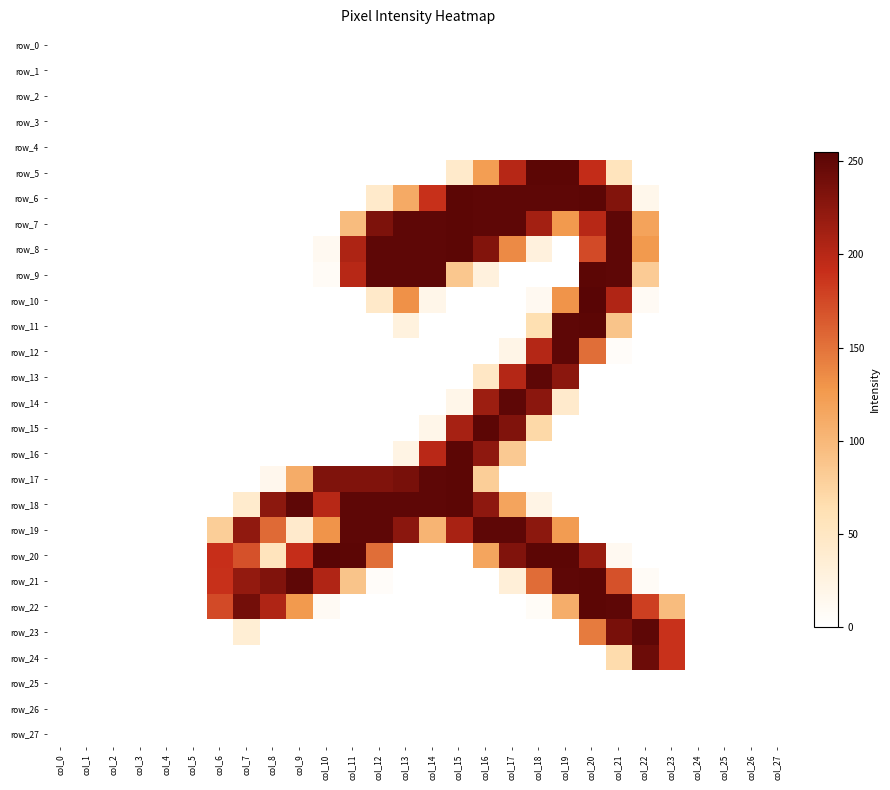

Reading left to right, what are all the values shown in this chart?

row_0: col_0=0	col_1=0	col_2=0	col_3=0	col_4=0	col_5=0	col_6=0	col_7=0	col_8=0	col_9=0	col_10=0	col_11=0	col_12=0	col_13=0	col_14=0	col_15=0	col_16=0	col_17=0	col_18=0	col_19=0	col_20=0	col_21=0	col_22=0	col_23=0	col_24=0	col_25=0	col_26=0	col_27=0
row_1: col_0=0	col_1=0	col_2=0	col_3=0	col_4=0	col_5=0	col_6=0	col_7=0	col_8=0	col_9=0	col_10=0	col_11=0	col_12=0	col_13=0	col_14=0	col_15=0	col_16=0	col_17=0	col_18=0	col_19=0	col_20=0	col_21=0	col_22=0	col_23=0	col_24=0	col_25=0	col_26=0	col_27=0
row_2: col_0=0	col_1=0	col_2=0	col_3=0	col_4=0	col_5=0	col_6=0	col_7=0	col_8=0	col_9=0	col_10=0	col_11=0	col_12=0	col_13=0	col_14=0	col_15=0	col_16=0	col_17=0	col_18=0	col_19=0	col_20=0	col_21=0	col_22=0	col_23=0	col_24=0	col_25=0	col_26=0	col_27=0
row_3: col_0=0	col_1=0	col_2=0	col_3=0	col_4=0	col_5=0	col_6=0	col_7=0	col_8=0	col_9=0	col_10=0	col_11=0	col_12=0	col_13=0	col_14=0	col_15=0	col_16=0	col_17=0	col_18=0	col_19=0	col_20=0	col_21=0	col_22=0	col_23=0	col_24=0	col_25=0	col_26=0	col_27=0
row_4: col_0=0	col_1=0	col_2=0	col_3=0	col_4=0	col_5=0	col_6=0	col_7=0	col_8=0	col_9=0	col_10=0	col_11=0	col_12=0	col_13=0	col_14=0	col_15=0	col_16=0	col_17=0	col_18=0	col_19=0	col_20=0	col_21=0	col_22=0	col_23=0	col_24=0	col_25=0	col_26=0	col_27=0
row_5: col_0=0	col_1=0	col_2=0	col_3=0	col_4=0	col_5=0	col_6=0	col_7=0	col_8=0	col_9=0	col_10=0	col_11=0	col_12=0	col_13=0	col_14=0	col_15=43	col_16=123	col_17=201	col_18=253	col_19=253	col_20=193	col_21=55	col_22=0	col_23=0	col_24=0	col_25=0	col_26=0	col_27=0
row_6: col_0=0	col_1=0	col_2=0	col_3=0	col_4=0	col_5=0	col_6=0	col_7=0	col_8=0	col_9=0	col_10=0	col_11=0	col_12=43	col_13=112	col_14=190	col_15=253	col_16=252	col_17=252	col_18=252	col_19=252	col_20=253	col_21=231	col_22=16	col_23=0	col_24=0	col_25=0	col_26=0	col_27=0
row_7: col_0=0	col_1=0	col_2=0	col_3=0	col_4=0	col_5=0	col_6=0	col_7=0	col_8=0	col_9=0	col_10=0	col_11=96	col_12=234	col_13=252	col_14=252	col_15=253	col_16=252	col_17=252	col_18=212	col_19=126	col_20=200	col_21=252	col_22=118	col_23=0	col_24=0	col_25=0	col_26=0	col_27=0
row_8: col_0=0	col_1=0	col_2=0	col_3=0	col_4=0	col_5=0	col_6=0	col_7=0	col_8=0	col_9=0	col_10=11	col_11=206	col_12=252	col_13=252	col_14=252	col_15=253	col_16=231	col_17=136	col_18=28	col_19=0	col_20=174	col_21=252	col_22=126	col_23=0	col_24=0	col_25=0	col_26=0	col_27=0
row_9: col_0=0	col_1=0	col_2=0	col_3=0	col_4=0	col_5=0	col_6=0	col_7=0	col_8=0	col_9=0	col_10=7	col_11=200	col_12=252	col_13=252	col_14=252	col_15=86	col_16=28	col_17=0	col_18=0	col_19=0	col_20=253	col_21=252	col_22=82	col_23=0	col_24=0	col_25=0	col_26=0	col_27=0
row_10: col_0=0	col_1=0	col_2=0	col_3=0	col_4=0	col_5=0	col_6=0	col_7=0	col_8=0	col_9=0	col_10=0	col_11=0	col_12=45	col_13=132	col_14=18	col_15=0	col_16=0	col_17=0	col_18=11	col_19=130	col_20=255	col_21=204	col_22=9	col_23=0	col_24=0	col_25=0	col_26=0	col_27=0
row_11: col_0=0	col_1=0	col_2=0	col_3=0	col_4=0	col_5=0	col_6=0	col_7=0	col_8=0	col_9=0	col_10=0	col_11=0	col_12=0	col_13=27	col_14=0	col_15=0	col_16=0	col_17=0	col_18=64	col_19=252	col_20=253	col_21=89	col_22=0	col_23=0	col_24=0	col_25=0	col_26=0	col_27=0
row_12: col_0=0	col_1=0	col_2=0	col_3=0	col_4=0	col_5=0	col_6=0	col_7=0	col_8=0	col_9=0	col_10=0	col_11=0	col_12=0	col_13=0	col_14=0	col_15=0	col_16=0	col_17=20	col_18=202	col_19=252	col_20=153	col_21=5	col_22=0	col_23=0	col_24=0	col_25=0	col_26=0	col_27=0
row_13: col_0=0	col_1=0	col_2=0	col_3=0	col_4=0	col_5=0	col_6=0	col_7=0	col_8=0	col_9=0	col_10=0	col_11=0	col_12=0	col_13=0	col_14=0	col_15=0	col_16=48	col_17=202	col_18=252	col_19=226	col_20=0	col_21=0	col_22=0	col_23=0	col_24=0	col_25=0	col_26=0	col_27=0
row_14: col_0=0	col_1=0	col_2=0	col_3=0	col_4=0	col_5=0	col_6=0	col_7=0	col_8=0	col_9=0	col_10=0	col_11=0	col_12=0	col_13=0	col_14=0	col_15=18	col_16=216	col_17=252	col_18=226	col_19=42	col_20=0	col_21=0	col_22=0	col_23=0	col_24=0	col_25=0	col_26=0	col_27=0
row_15: col_0=0	col_1=0	col_2=0	col_3=0	col_4=0	col_5=0	col_6=0	col_7=0	col_8=0	col_9=0	col_10=0	col_11=0	col_12=0	col_13=0	col_14=18	col_15=210	col_16=253	col_17=232	col_18=70	col_19=0	col_20=0	col_21=0	col_22=0	col_23=0	col_24=0	col_25=0	col_26=0	col_27=0
row_16: col_0=0	col_1=0	col_2=0	col_3=0	col_4=0	col_5=0	col_6=0	col_7=0	col_8=0	col_9=0	col_10=0	col_11=0	col_12=0	col_13=22	col_14=199	col_15=253	col_16=224	col_17=84	col_18=0	col_19=0	col_20=0	col_21=0	col_22=0	col_23=0	col_24=0	col_25=0	col_26=0	col_27=0
row_17: col_0=0	col_1=0	col_2=0	col_3=0	col_4=0	col_5=0	col_6=0	col_7=0	col_8=15	col_9=110	col_10=233	col_11=232	col_12=232	col_13=237	col_14=252	col_15=253	col_16=80	col_17=0	col_18=0	col_19=0	col_20=0	col_21=0	col_22=0	col_23=0	col_24=0	col_25=0	col_26=0	col_27=0
row_18: col_0=0	col_1=0	col_2=0	col_3=0	col_4=0	col_5=0	col_6=0	col_7=41	col_8=225	col_9=252	col_10=200	col_11=252	col_12=252	col_13=252	col_14=252	col_15=253	col_16=224	col_17=117	col_18=21	col_19=0	col_20=0	col_21=0	col_22=0	col_23=0	col_24=0	col_25=0	col_26=0	col_27=0
row_19: col_0=0	col_1=0	col_2=0	col_3=0	col_4=0	col_5=0	col_6=80	col_7=223	col_8=155	col_9=42	col_10=130	col_11=252	col_12=252	col_13=226	col_14=103	col_15=209	col_16=252	col_17=252	col_18=225	col_19=124	col_20=0	col_21=0	col_22=0	col_23=0	col_24=0	col_25=0	col_26=0	col_27=0
row_20: col_0=0	col_1=0	col_2=0	col_3=0	col_4=0	col_5=0	col_6=191	col_7=170	col_8=55	col_9=192	col_10=255	col_11=253	col_12=153	col_13=0	col_14=0	col_15=0	col_16=116	col_17=232	col_18=253	col_19=253	col_20=219	col_21=11	col_22=0	col_23=0	col_24=0	col_25=0	col_26=0	col_27=0
row_21: col_0=0	col_1=0	col_2=0	col_3=0	col_4=0	col_5=0	col_6=190	col_7=221	col_8=232	col_9=252	col_10=204	col_11=89	col_12=5	col_13=0	col_14=0	col_15=0	col_16=0	col_17=32	col_18=154	col_19=252	col_20=253	col_21=170	col_22=7	col_23=0	col_24=0	col_25=0	col_26=0	col_27=0
row_22: col_0=0	col_1=0	col_2=0	col_3=0	col_4=0	col_5=0	col_6=174	col_7=240	col_8=205	col_9=126	col_10=9	col_11=0	col_12=0	col_13=0	col_14=0	col_15=0	col_16=0	col_17=0	col_18=6	col_19=109	col_20=253	col_21=252	col_22=181	col_23=96	col_24=0	col_25=0	col_26=0	col_27=0
row_23: col_0=0	col_1=0	col_2=0	col_3=0	col_4=0	col_5=0	col_6=0	col_7=35	col_8=0	col_9=0	col_10=0	col_11=0	col_12=0	col_13=0	col_14=0	col_15=0	col_16=0	col_17=0	col_18=0	col_19=0	col_20=145	col_21=237	col_22=252	col_23=189	col_24=0	col_25=0	col_26=0	col_27=0
row_24: col_0=0	col_1=0	col_2=0	col_3=0	col_4=0	col_5=0	col_6=0	col_7=0	col_8=0	col_9=0	col_10=0	col_11=0	col_12=0	col_13=0	col_14=0	col_15=0	col_16=0	col_17=0	col_18=0	col_19=0	col_20=0	col_21=67	col_22=244	col_23=189	col_24=0	col_25=0	col_26=0	col_27=0
row_25: col_0=0	col_1=0	col_2=0	col_3=0	col_4=0	col_5=0	col_6=0	col_7=0	col_8=0	col_9=0	col_10=0	col_11=0	col_12=0	col_13=0	col_14=0	col_15=0	col_16=0	col_17=0	col_18=0	col_19=0	col_20=0	col_21=0	col_22=0	col_23=0	col_24=0	col_25=0	col_26=0	col_27=0
row_26: col_0=0	col_1=0	col_2=0	col_3=0	col_4=0	col_5=0	col_6=0	col_7=0	col_8=0	col_9=0	col_10=0	col_11=0	col_12=0	col_13=0	col_14=0	col_15=0	col_16=0	col_17=0	col_18=0	col_19=0	col_20=0	col_21=0	col_22=0	col_23=0	col_24=0	col_25=0	col_26=0	col_27=0
row_27: col_0=0	col_1=0	col_2=0	col_3=0	col_4=0	col_5=0	col_6=0	col_7=0	col_8=0	col_9=0	col_10=0	col_11=0	col_12=0	col_13=0	col_14=0	col_15=0	col_16=0	col_17=0	col_18=0	col_19=0	col_20=0	col_21=0	col_22=0	col_23=0	col_24=0	col_25=0	col_26=0	col_27=0